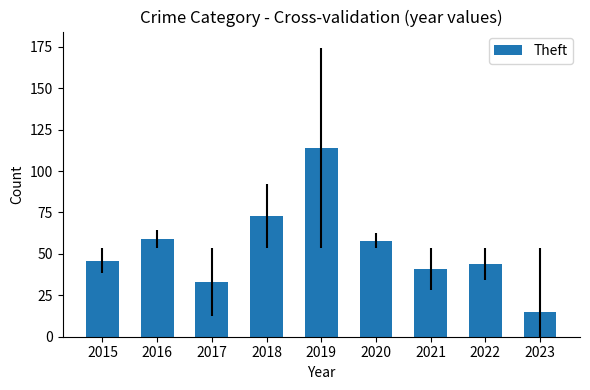

What is the change in value from 2020 to 2021?

-17